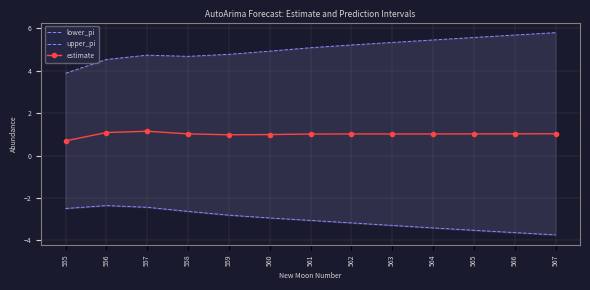

In upper_pi, how many points are lower than both neighbors (excluding endpoints)?

1